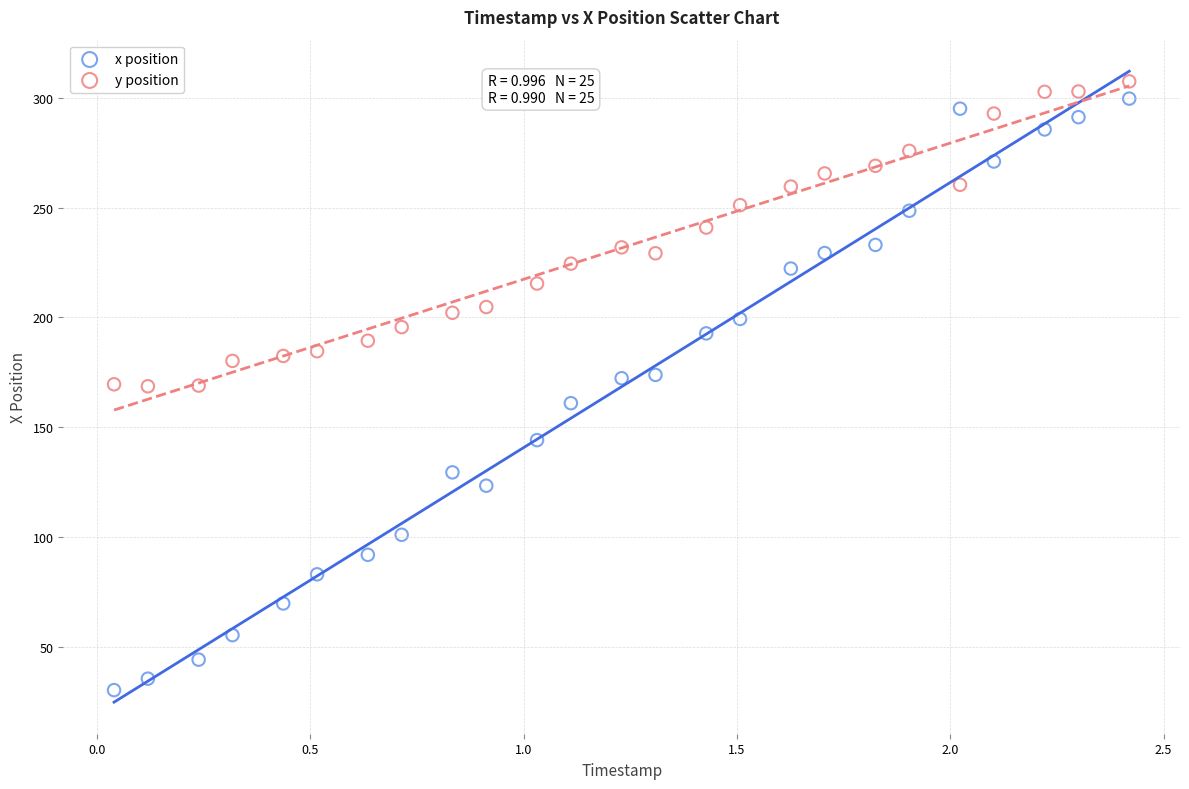

What is the X range (max minus min) for the scatter plot?

2.4